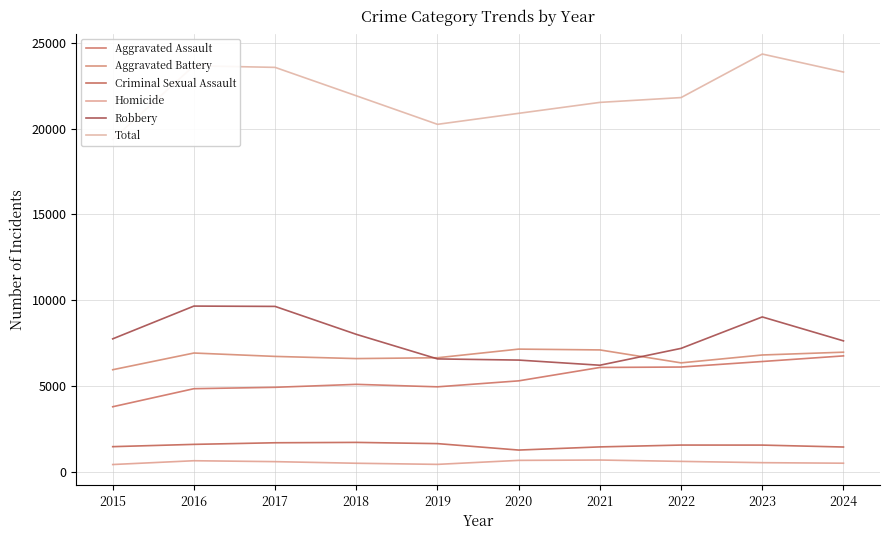

Which category has the highest value across all series?

2023